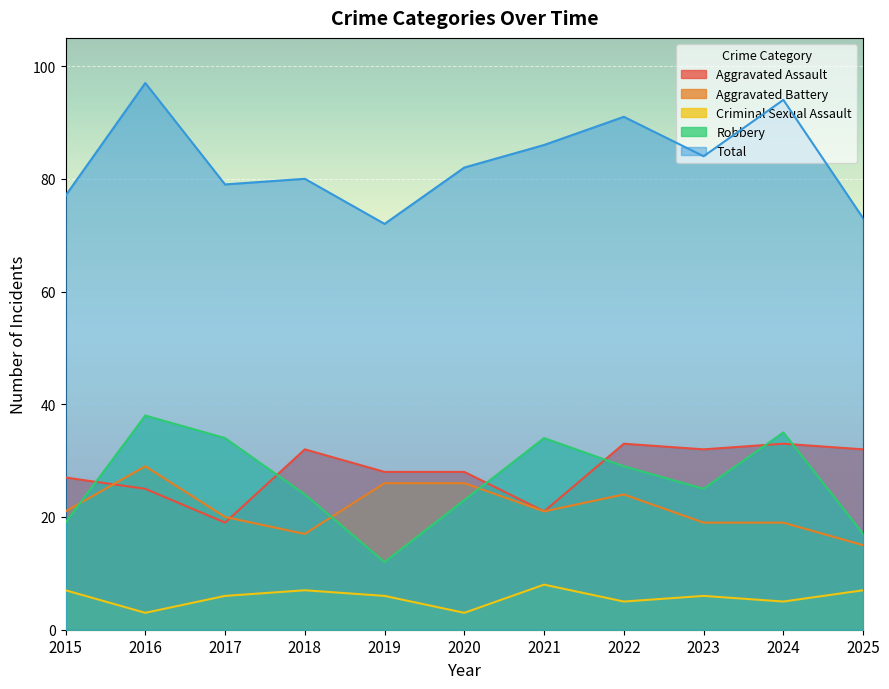

What is the average value of the Criminal Sexual Assault series?

6